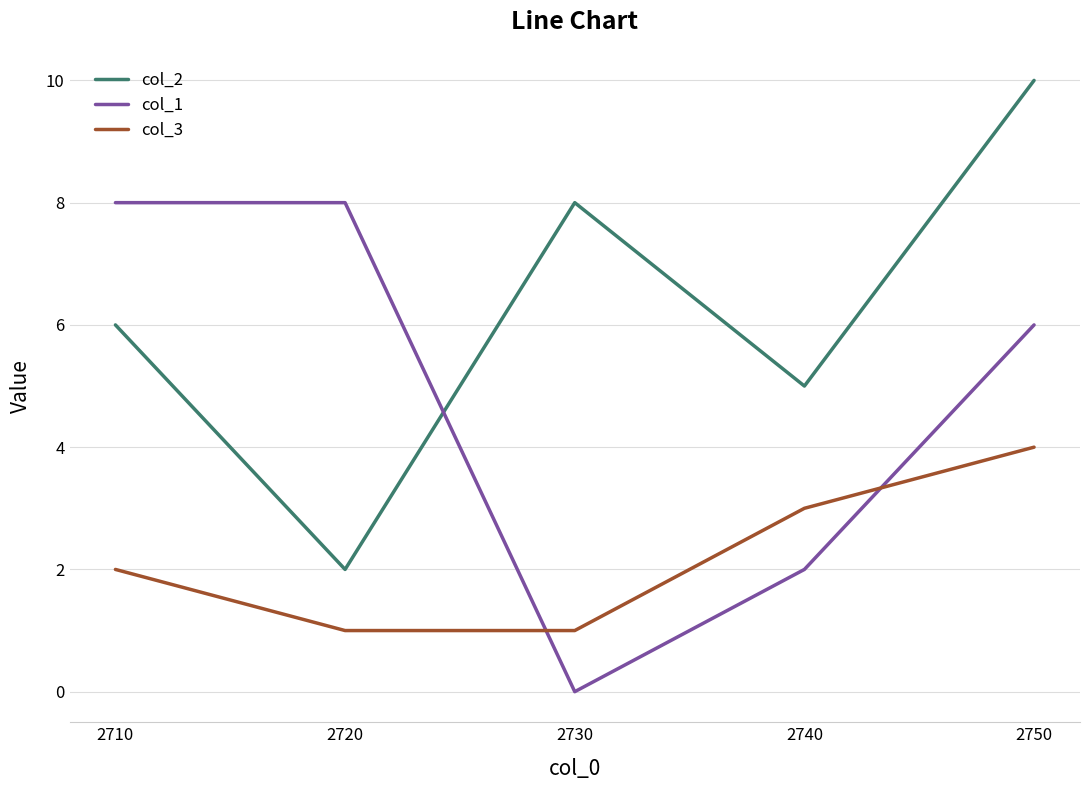

What is the spread (max minus min) of values at 2730?

8